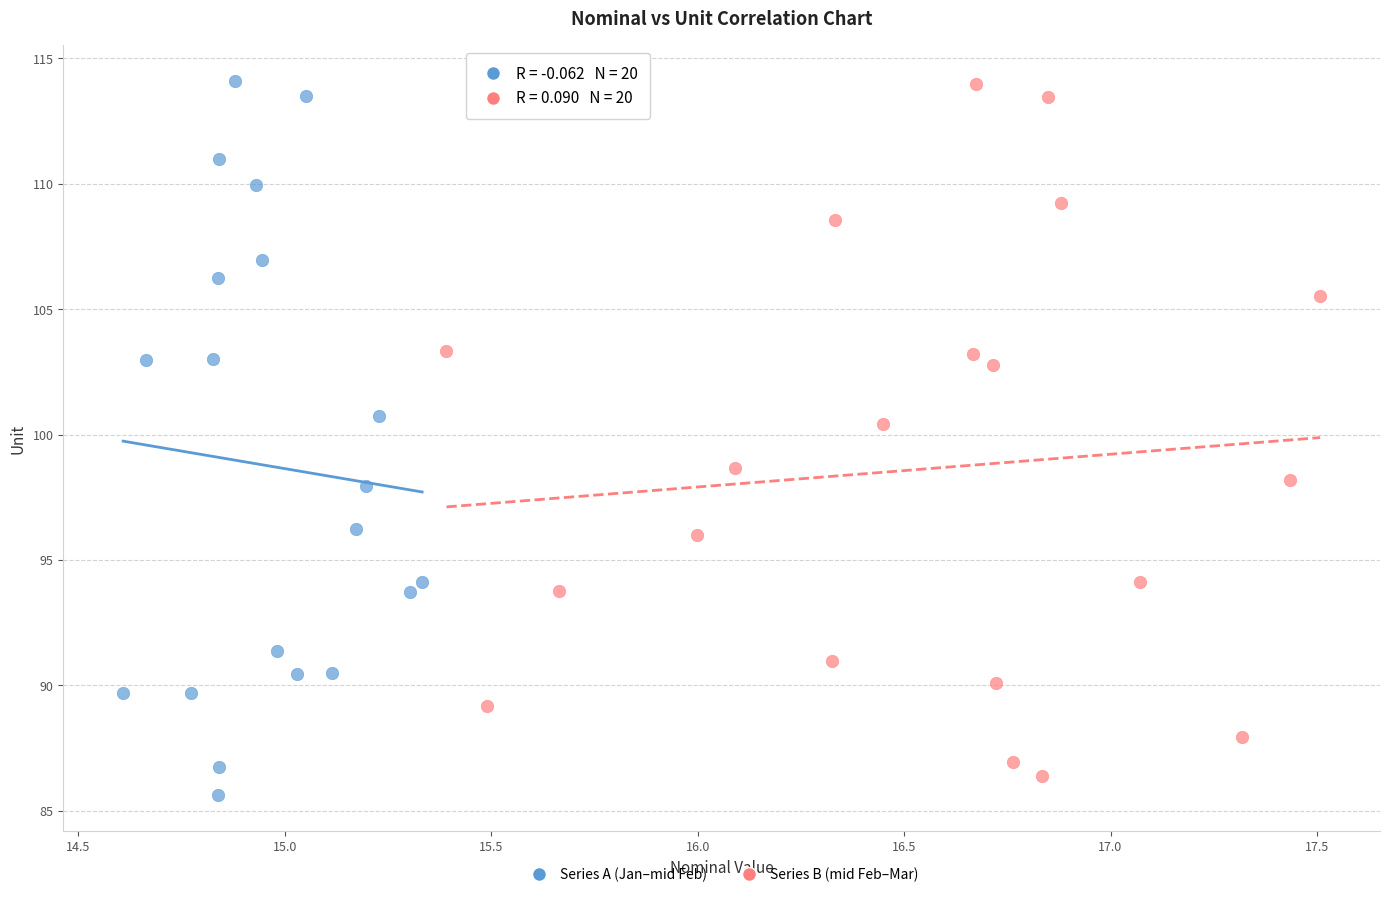

What are all the series names shown in the legend?

Series A (Jan–mid Feb), Series B (mid Feb–Mar)